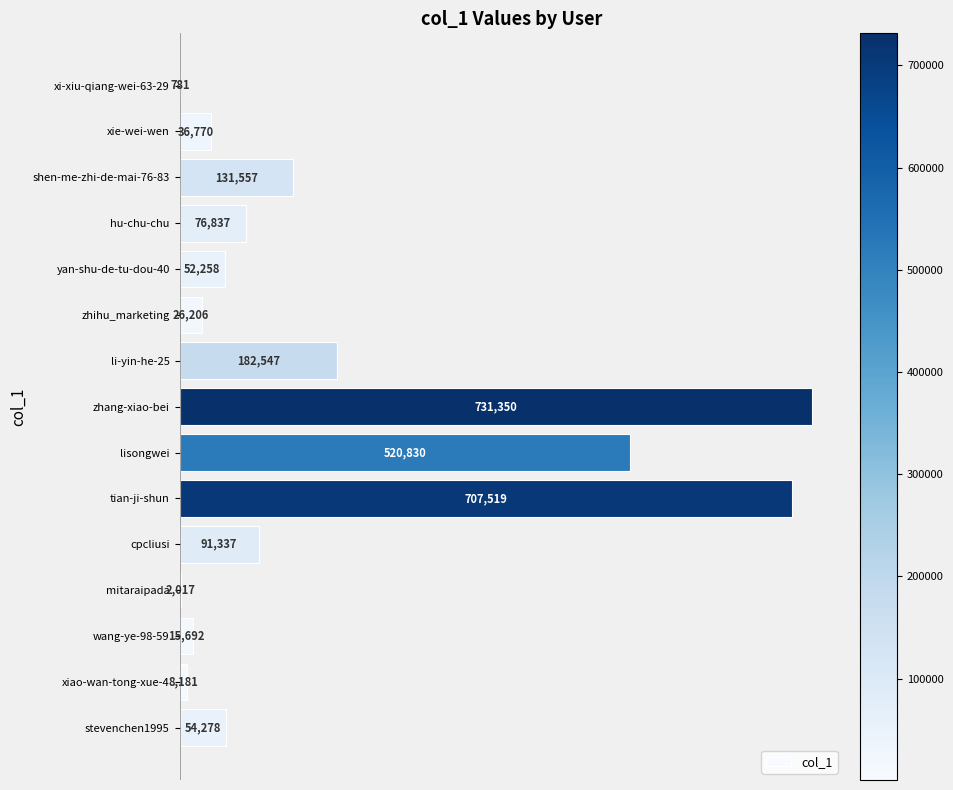

The chart shows a value of 731350 at zhang-xiao-bei. True or false?

True